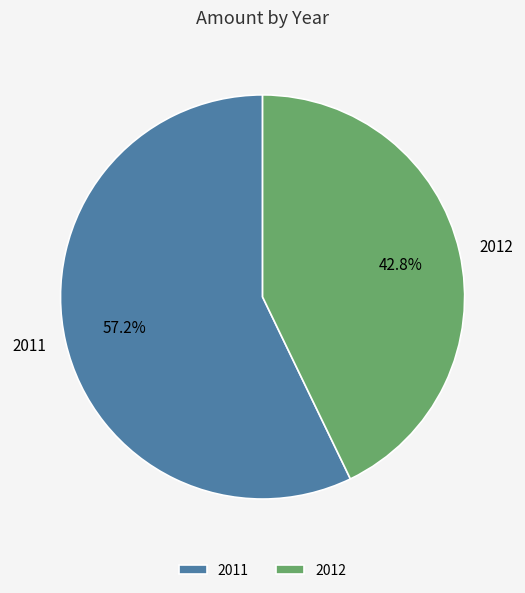

Combined, what portion of the pie is 2012 and 2011?

100.0%